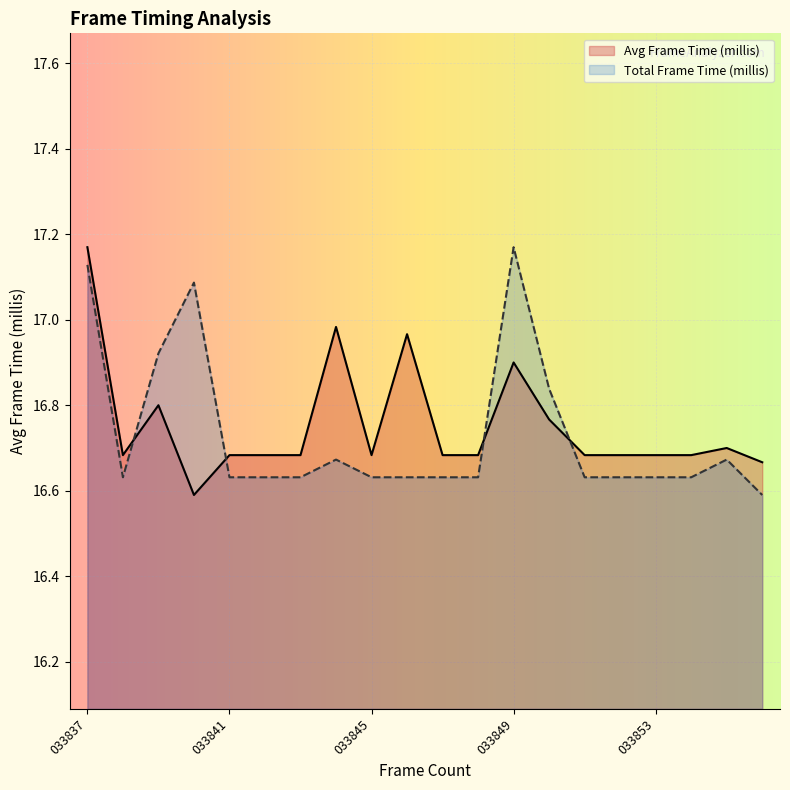

The value of Avg Frame Time (millis) at 033847 is 16.7. True or false?

True